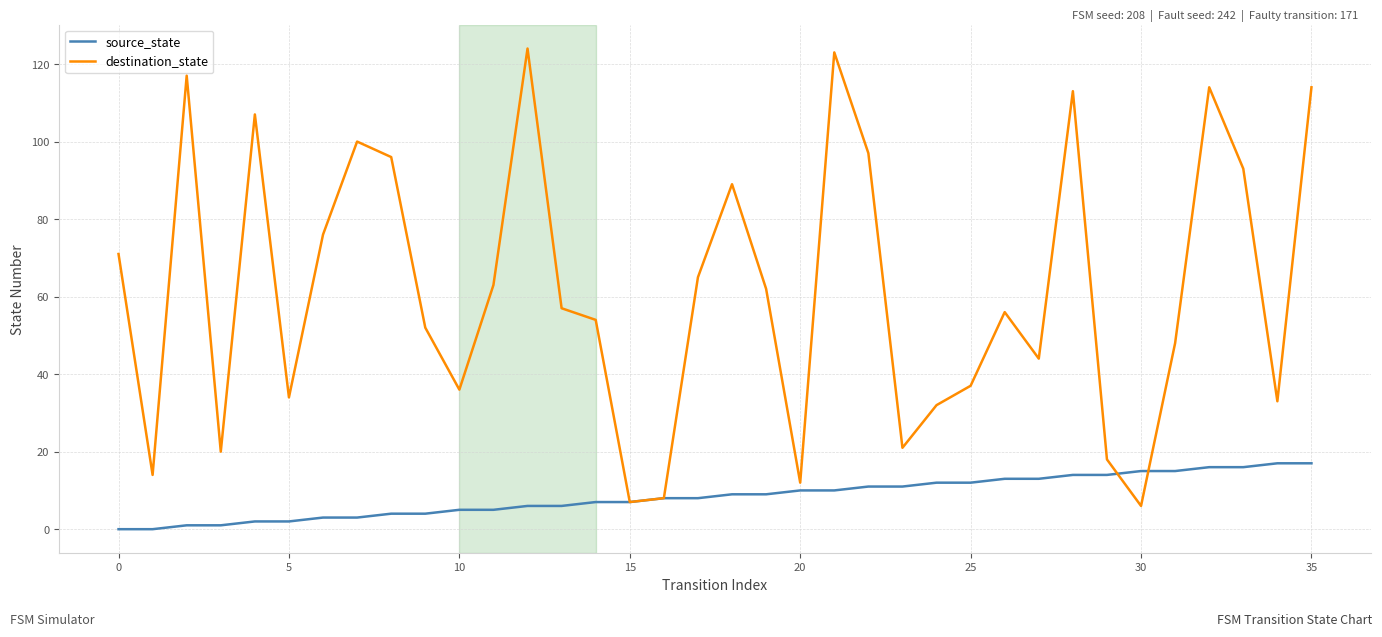

What are all the series names shown in the legend?

source_state, destination_state